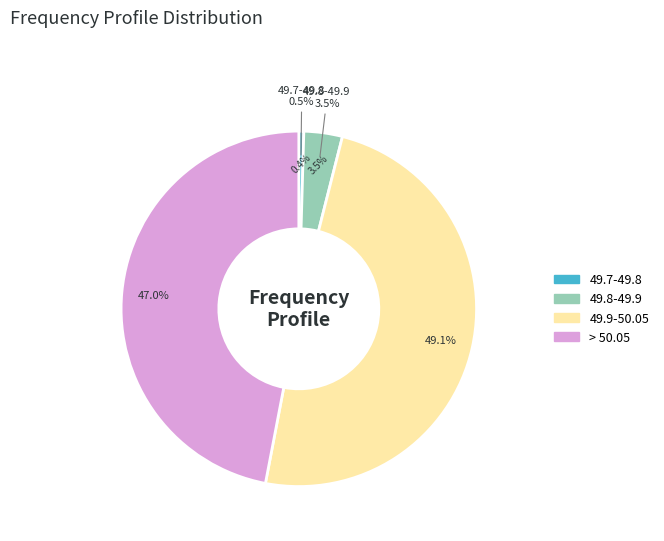

Does <49.7 account for over 50% of the chart?

No